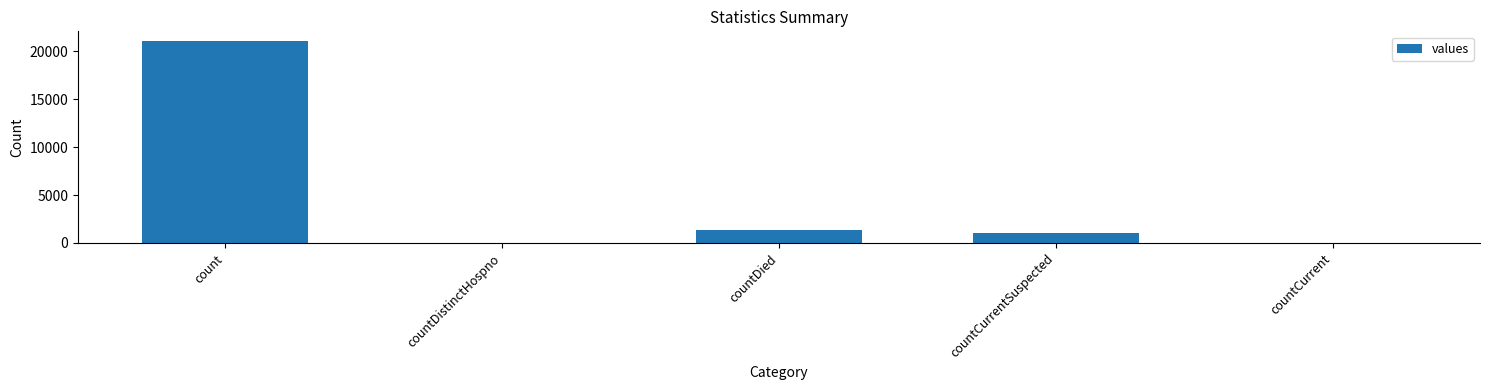

What is the sum of all values?

23461